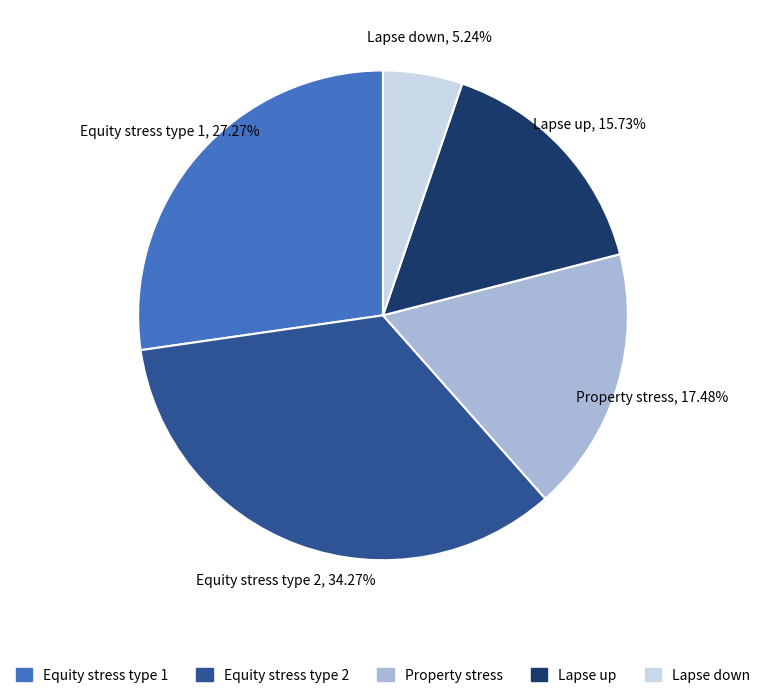

Which slice is the largest?

Equity stress type 2